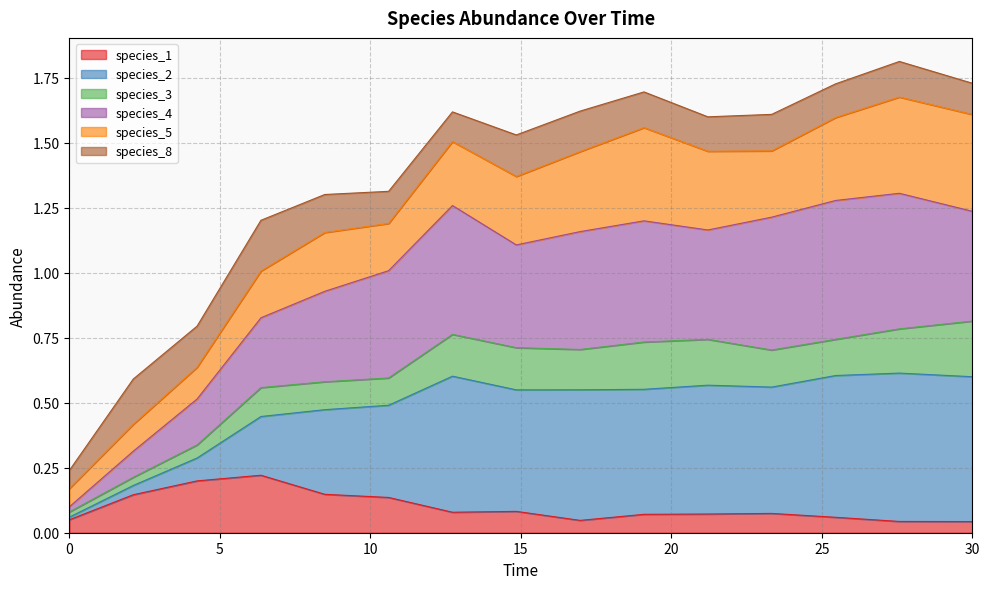

How many data points does each series have?

15